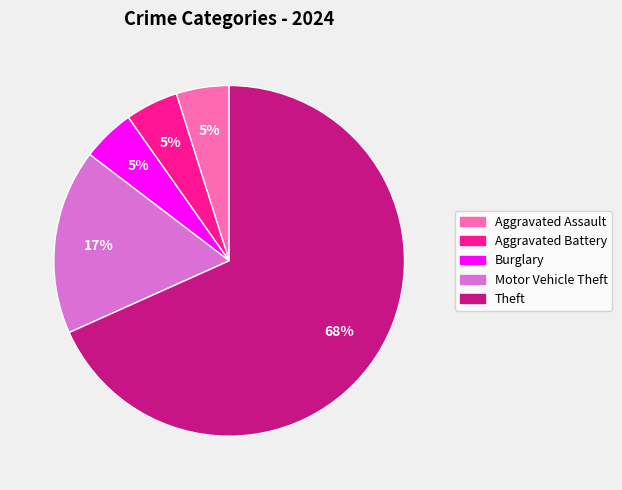

Does any single category account for the majority?

Yes